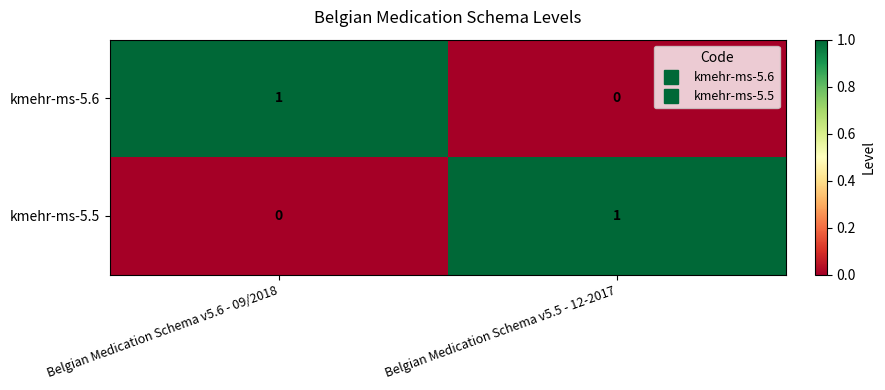

Which category has the lowest value in the kmehr-ms-5.5 series?

Belgian Medication Schema v5.6 - 09/2018